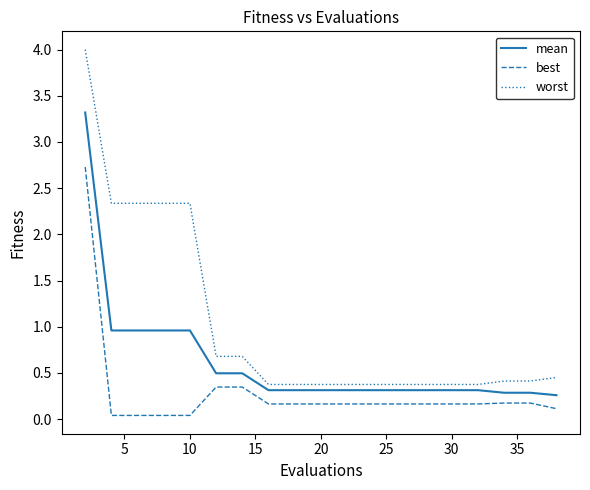

True or false: mean and worst intersect in this chart.

False